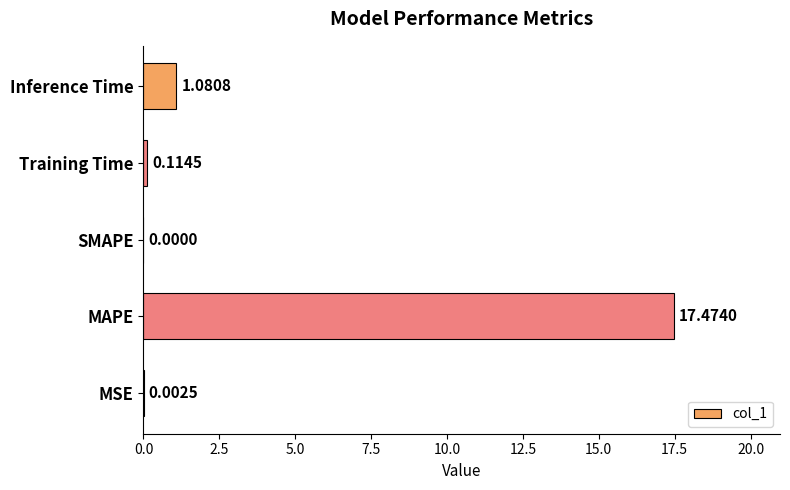

Which has a higher value, MAPE or SMAPE?

MAPE